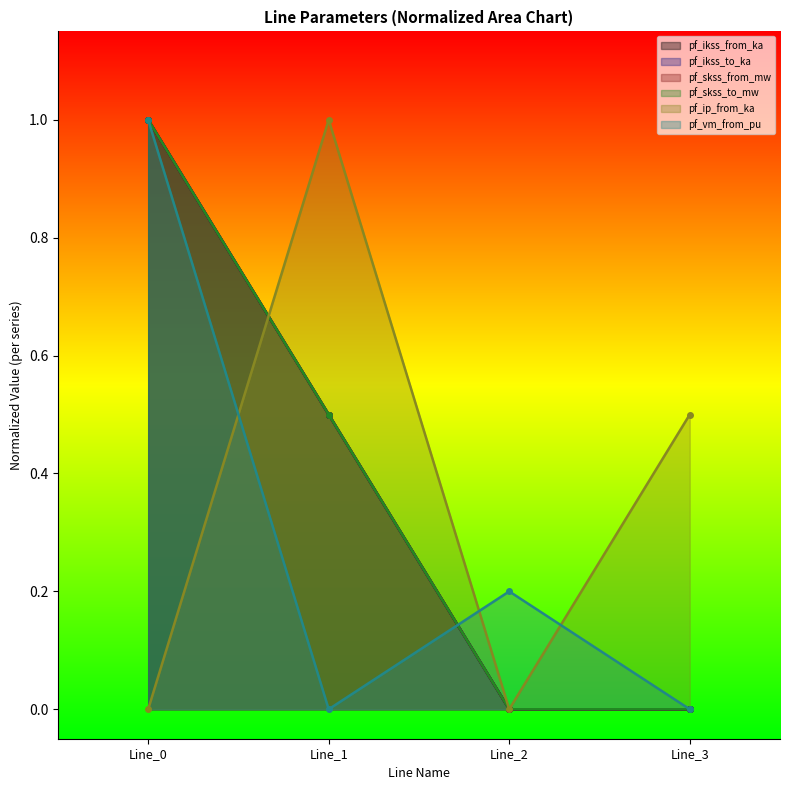

At how many categories does at least one series exceed 0?

4